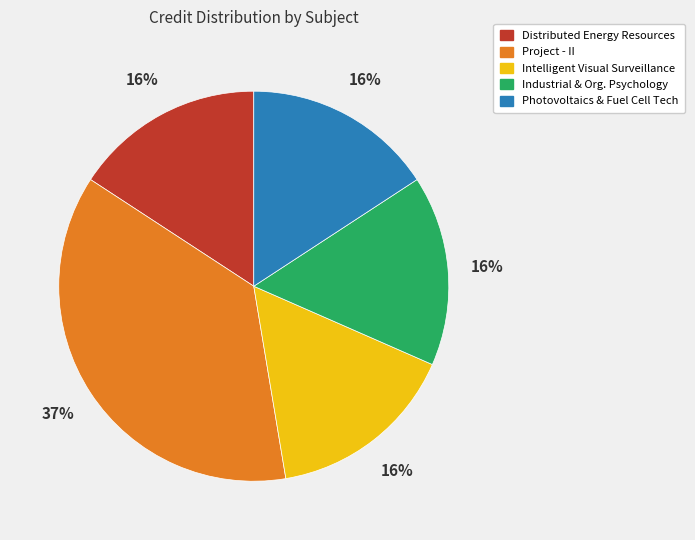

Do Photovoltaics & Fuel Cell Tech and Intelligent Visual Surveillance together represent more than half of the pie?

No